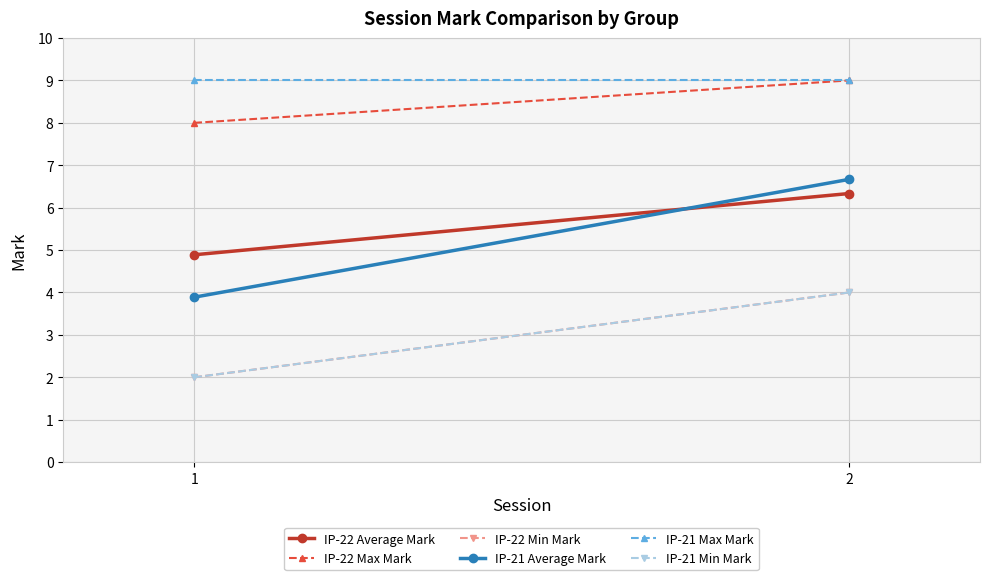

What is the difference between the IP-21 Average Mark values at 2 and 1?

2.8